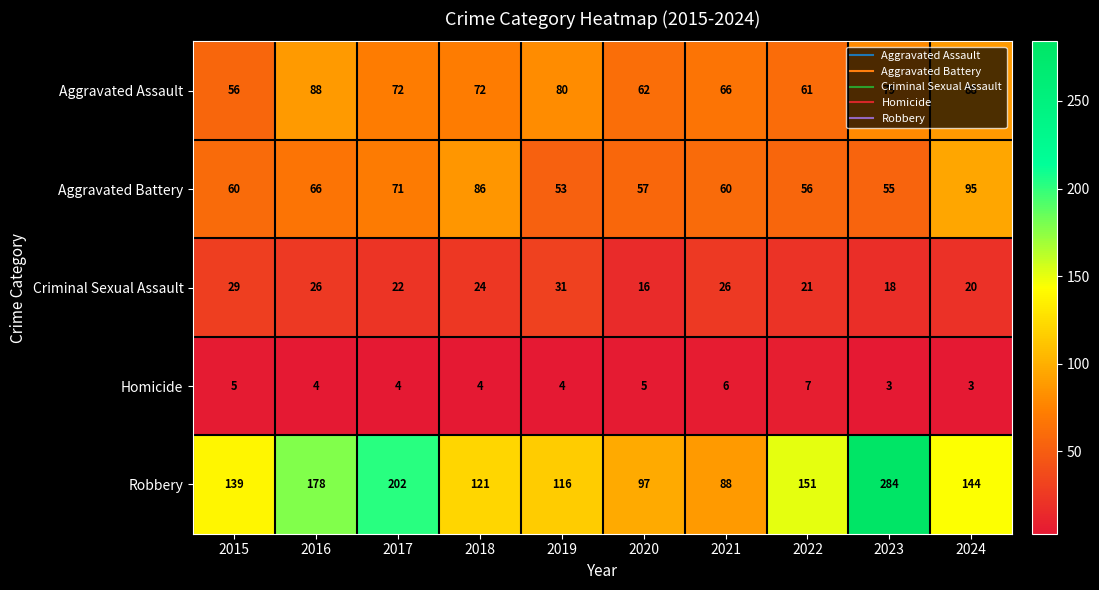

List the series in order of their peak value, highest first.

Robbery, Aggravated Battery, Aggravated Assault, Criminal Sexual Assault, Homicide